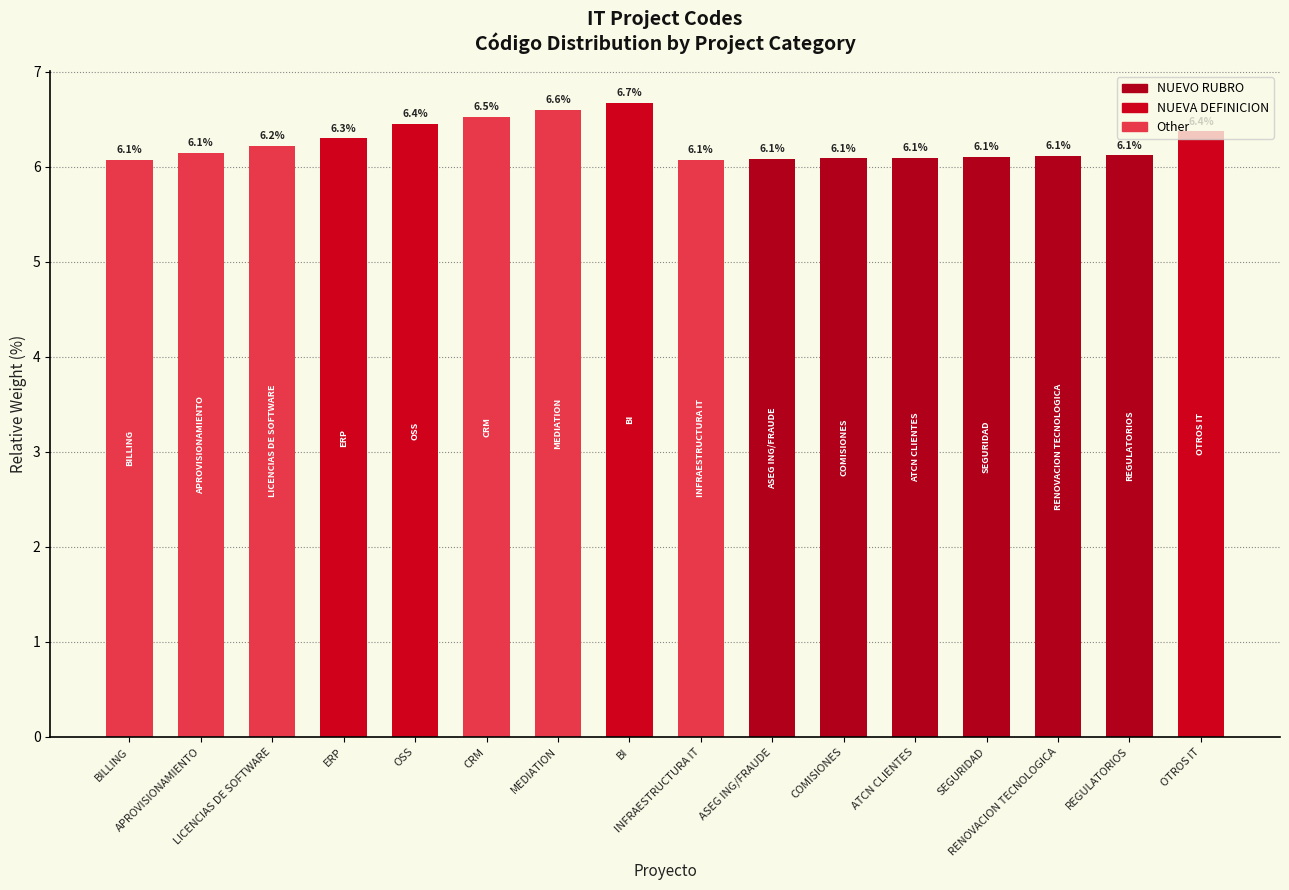

What is the difference between the maximum and minimum values?

0.6